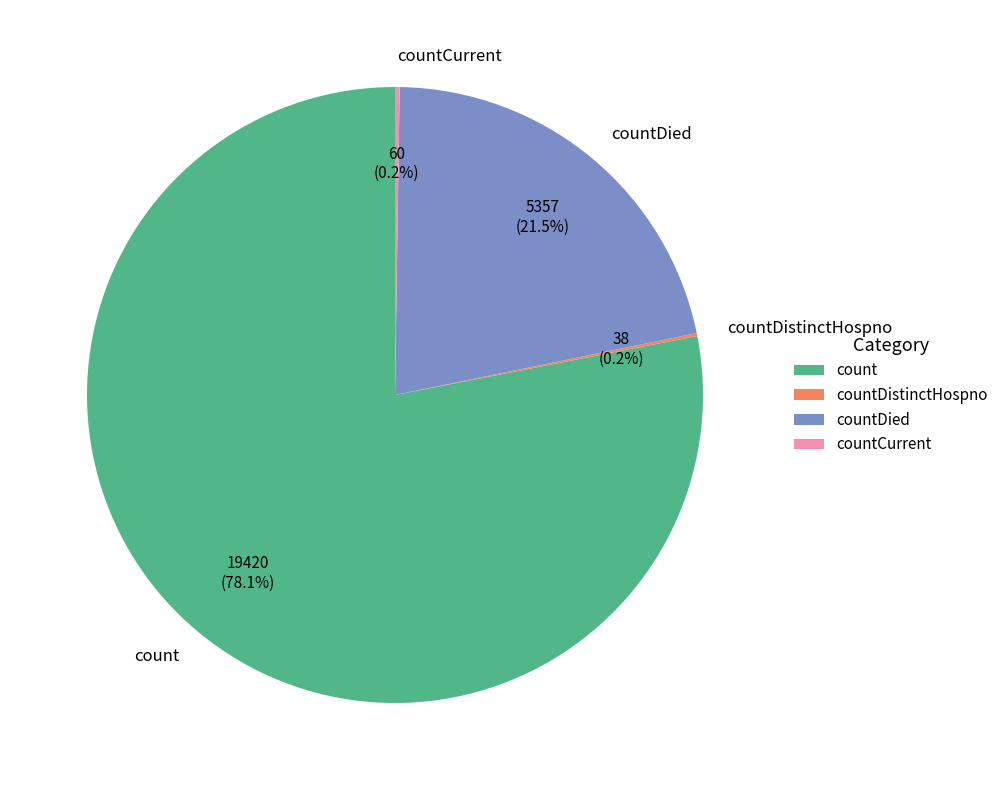

Which category has the biggest portion of the pie?

count